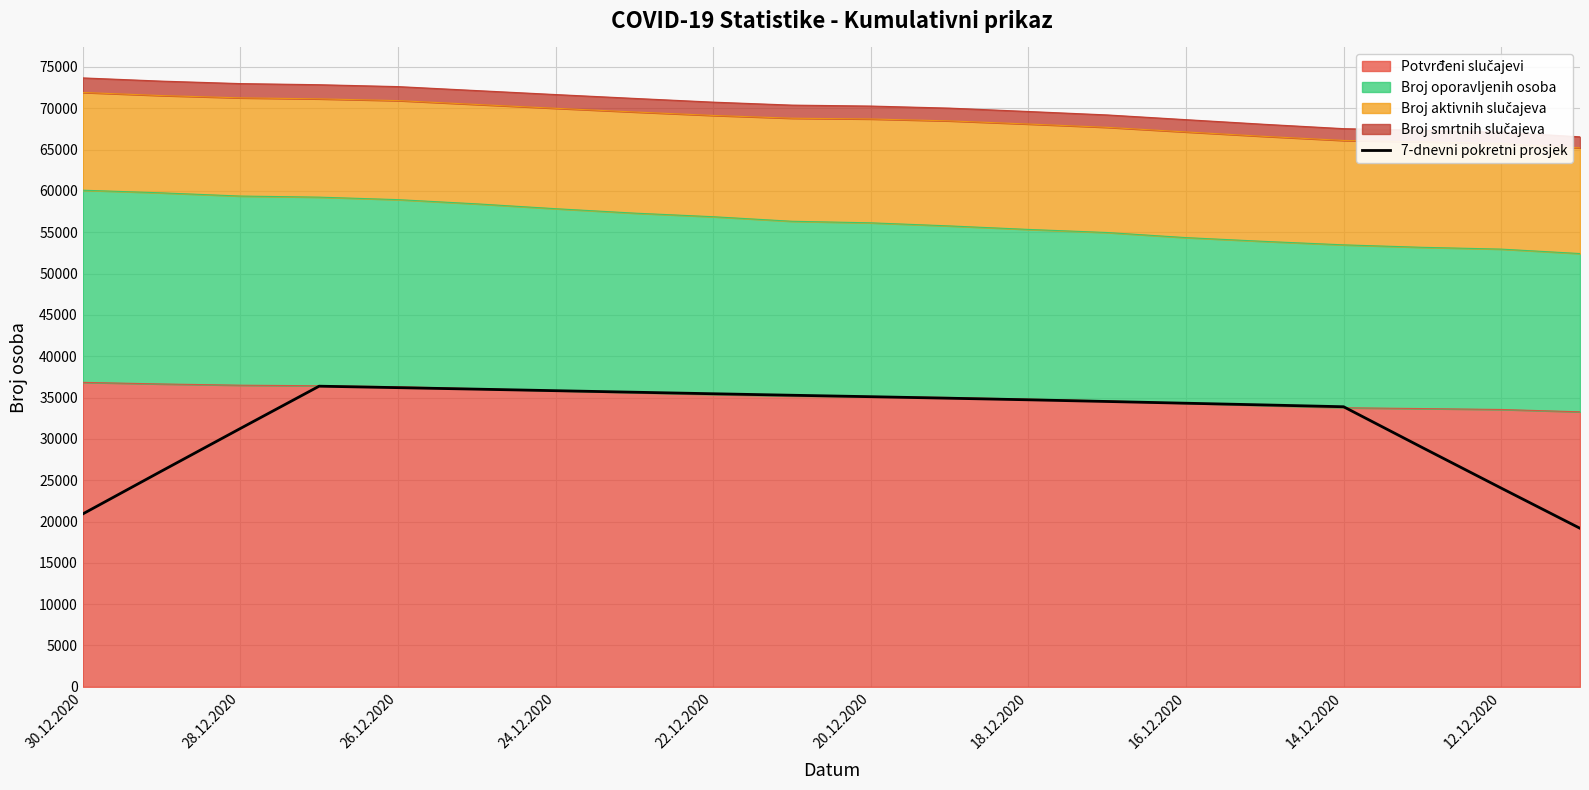

What is the label of the 4th point from the left?

24.12.2020